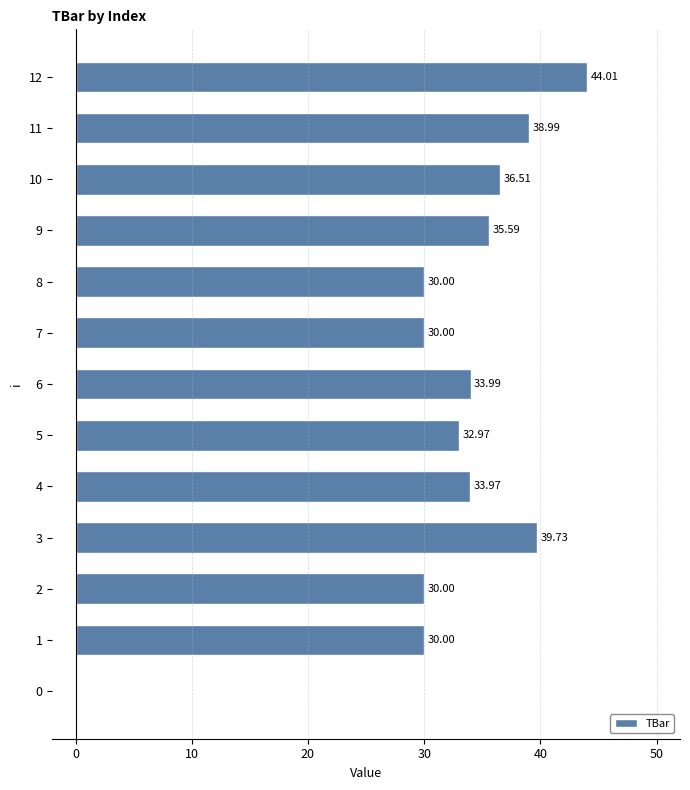

The value at 0 is 39.9. True or false?

False